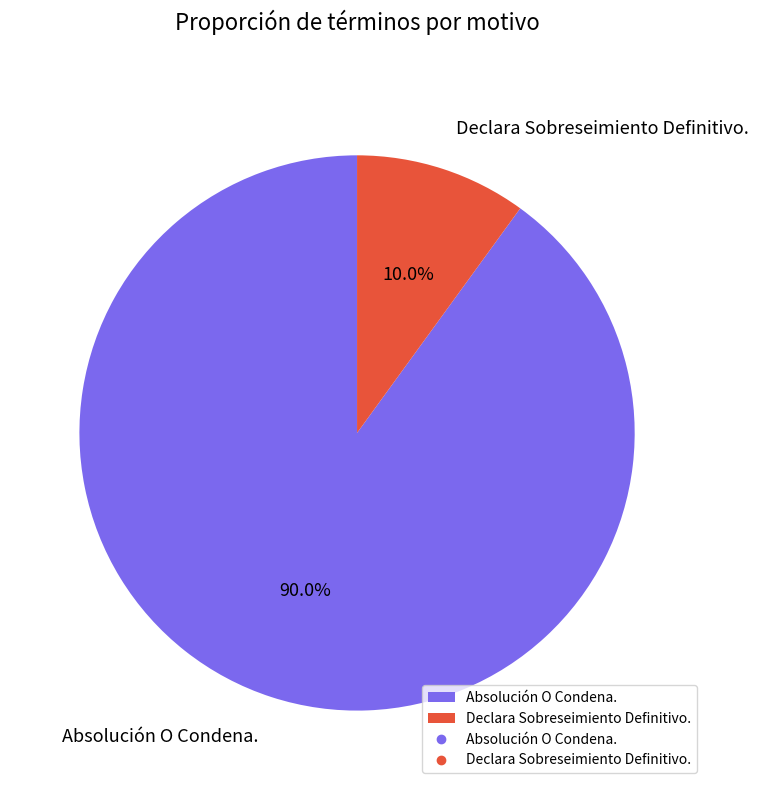

To the nearest percent, what portion does Absolución O Condena. represent?

90%